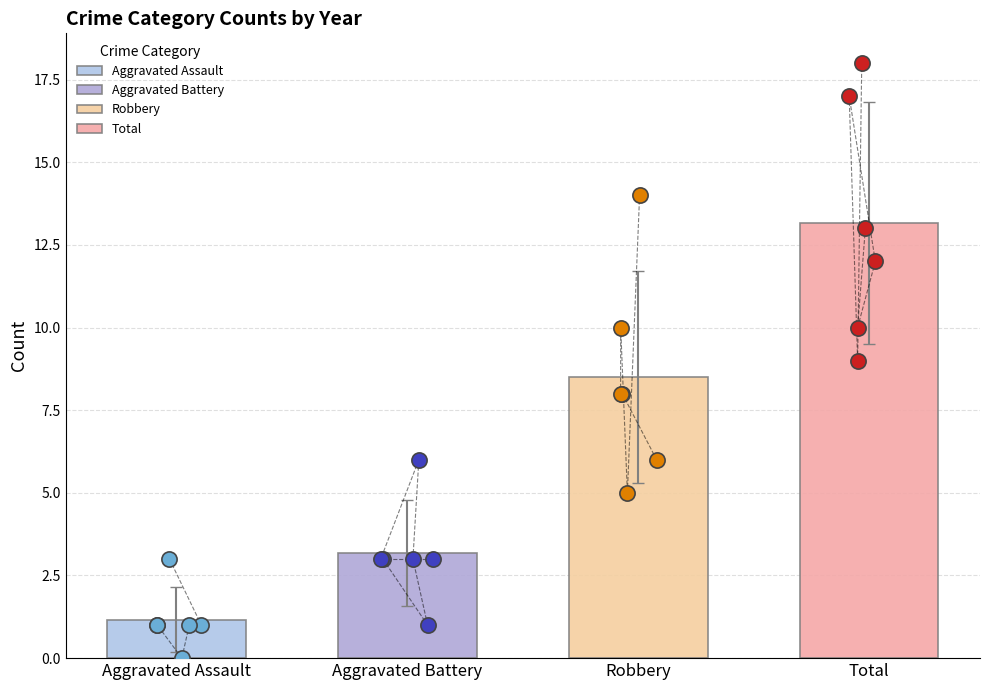

At how many categories does at least one series exceed 17?

1